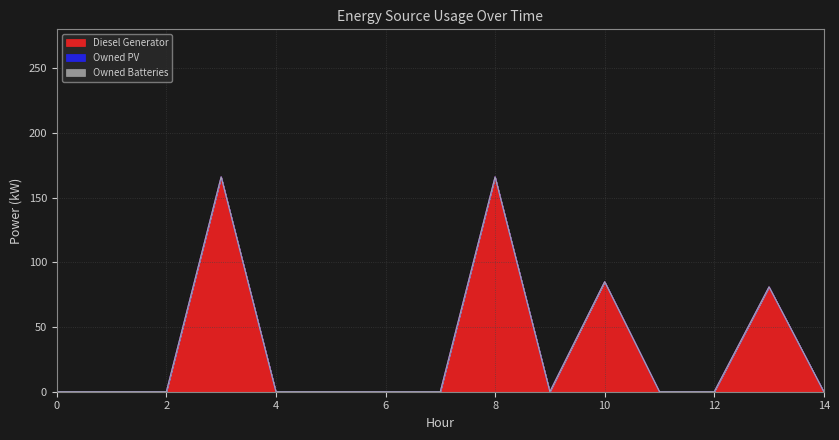

Which series has the largest total across all categories?

Diesel Generator